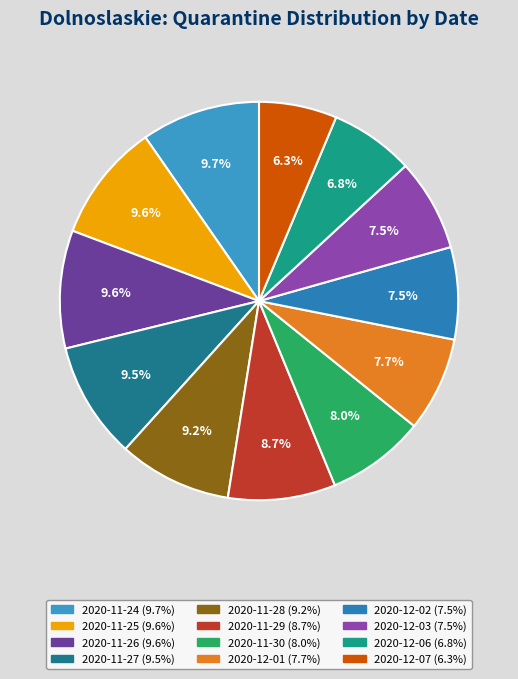

Is it true that 2020-11-25 is 1% of the pie?

False